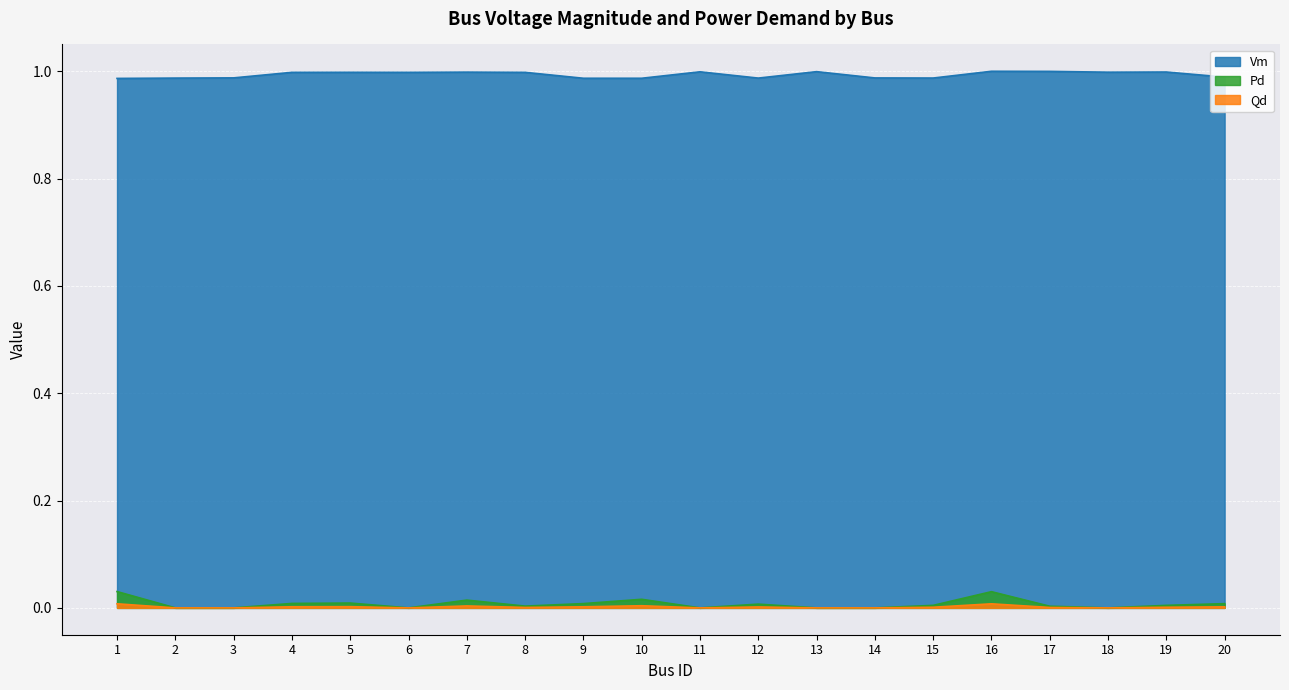

Which series has the widest spread of values?

Pd